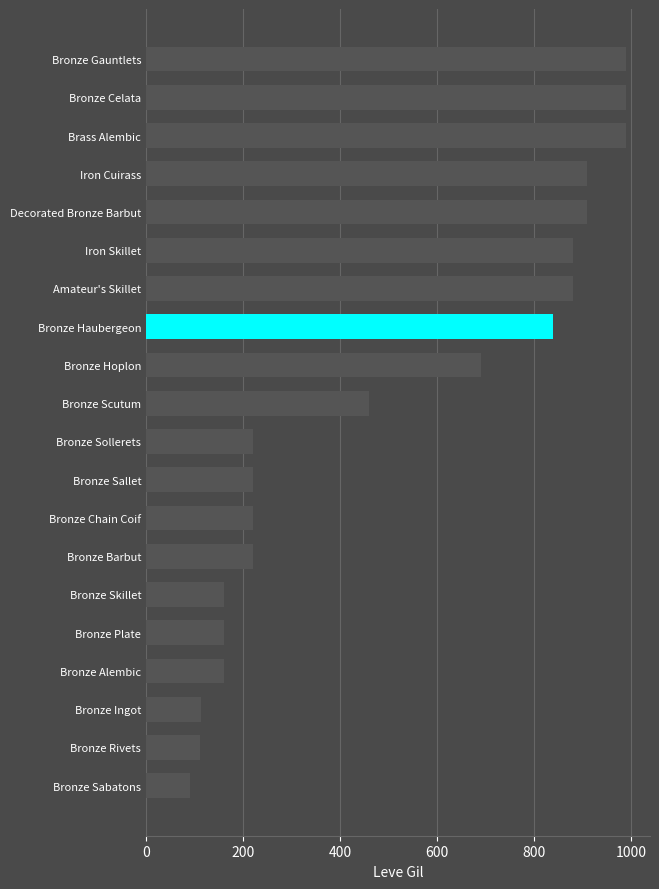

Which label corresponds to the smallest value in the chart?

Bronze Sabatons